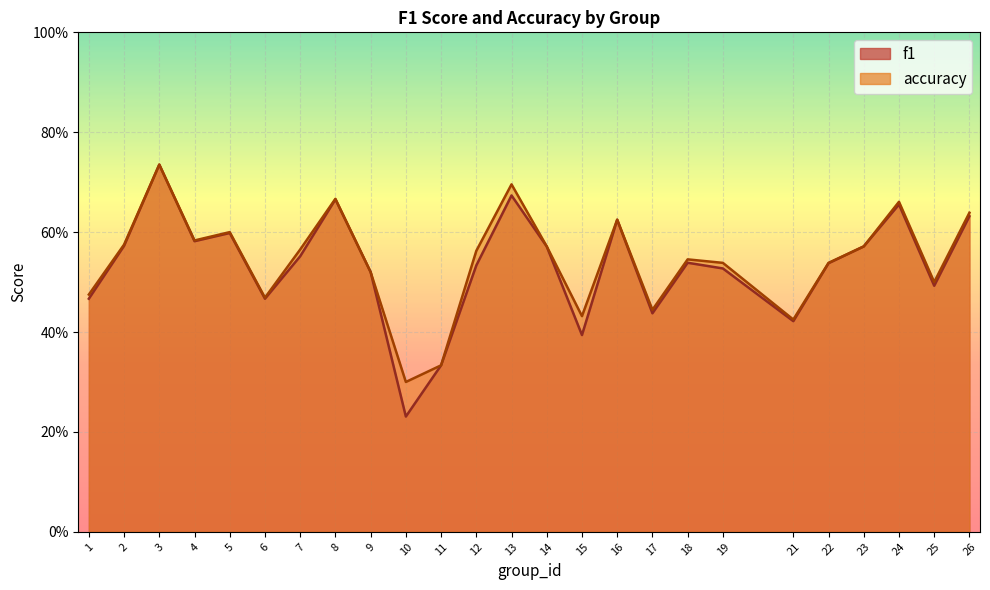

Between 5 and 18, which is larger?

5